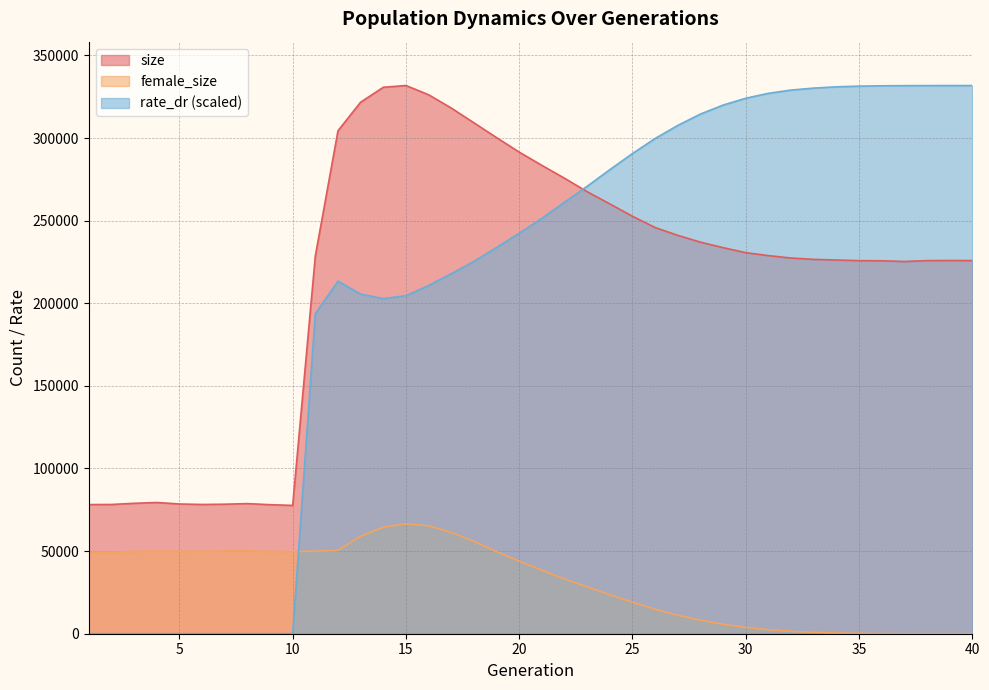

True or false: size and rate_dr cross at least once.

True